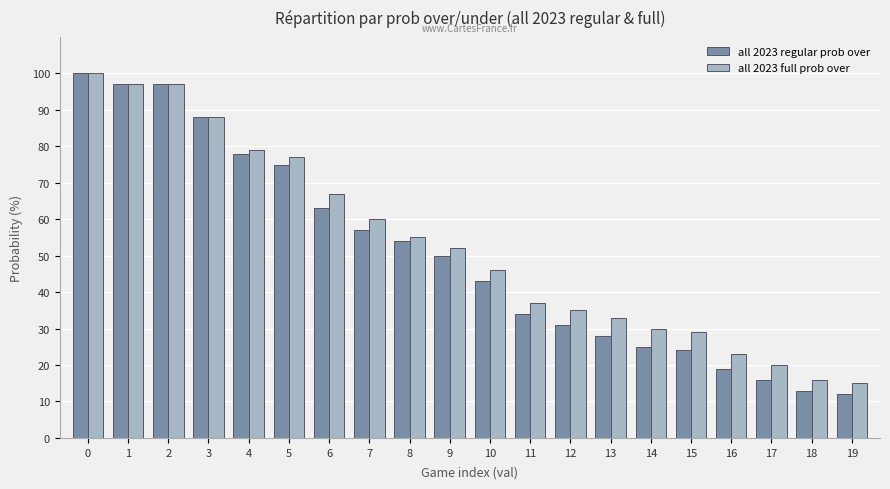

What is the difference between the second highest and second lowest values in the all 2023 regular prob over series?

84